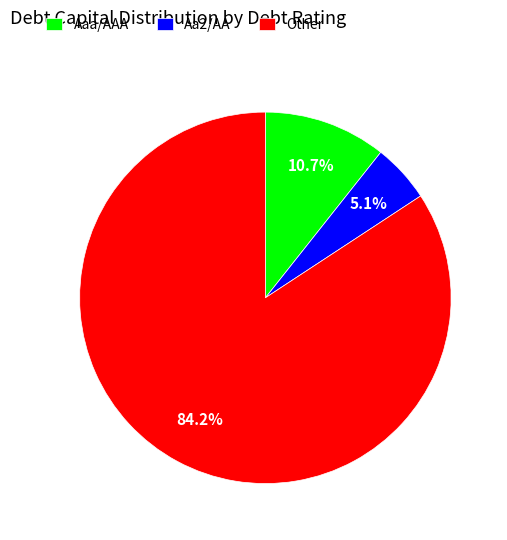

Which slice is the largest?

Other